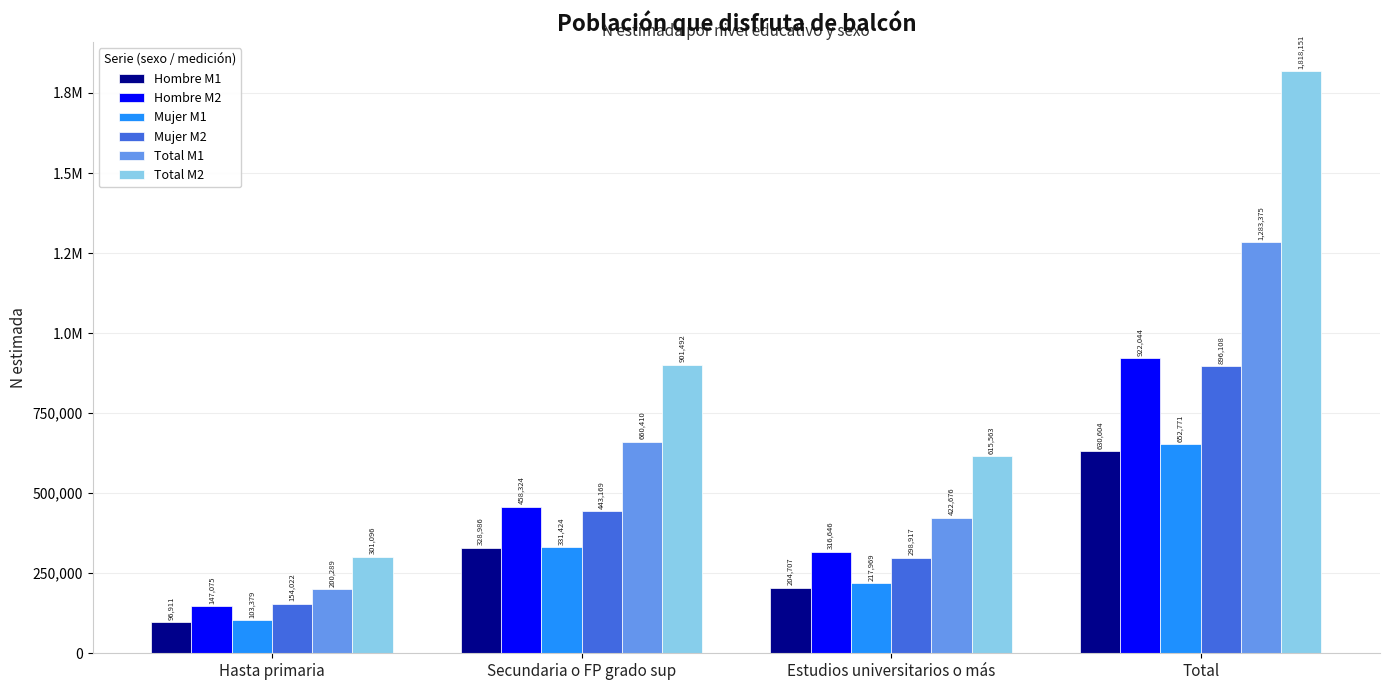

At which category does the chart reach its peak across all series?

Total